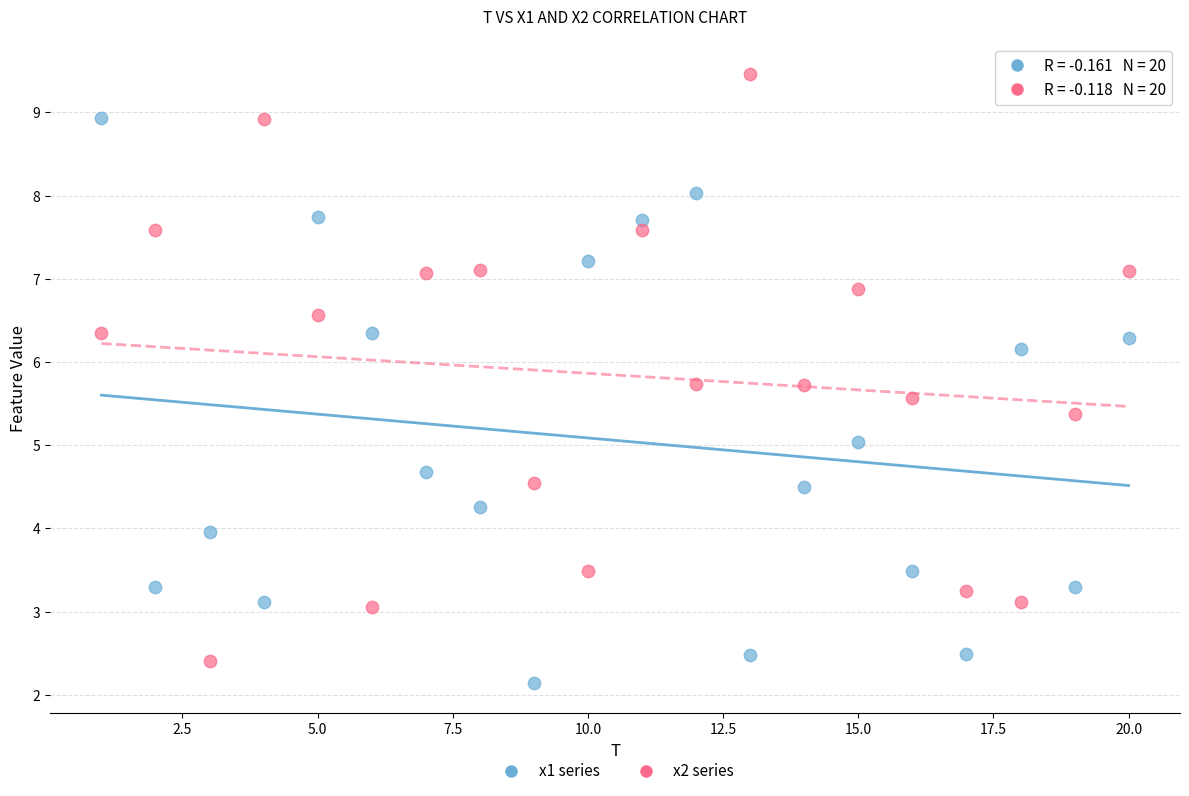

Which series has the widest spread of Y values?

x2 series